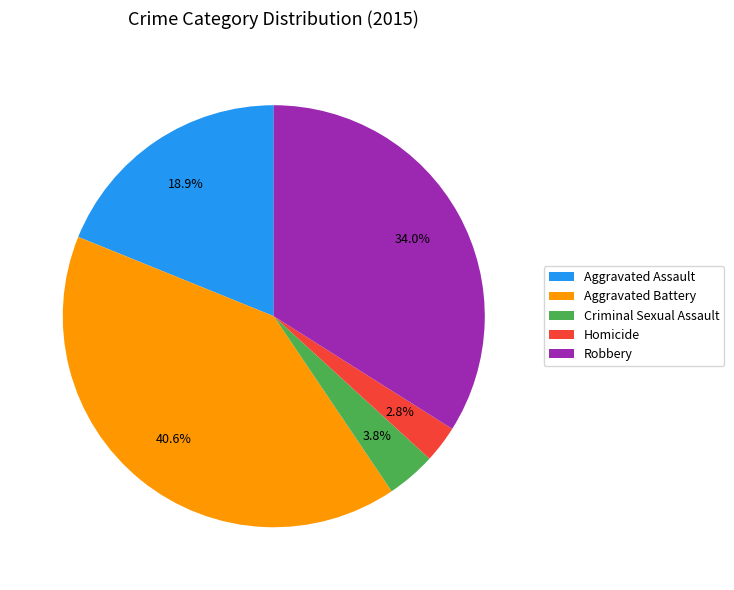

How much of the chart is everything except Criminal Sexual Assault?

96.2%